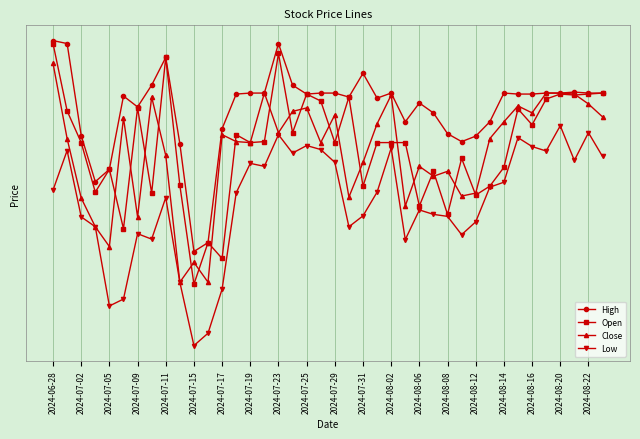

What are all the series names shown in the legend?

High, Open, Close, Low